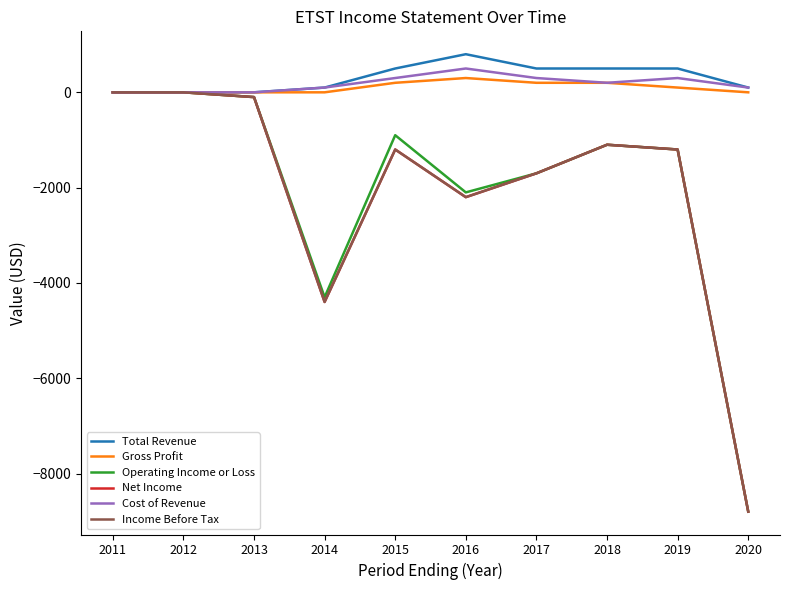

What is the difference between the maximum and minimum values in the Total Revenue series?

800